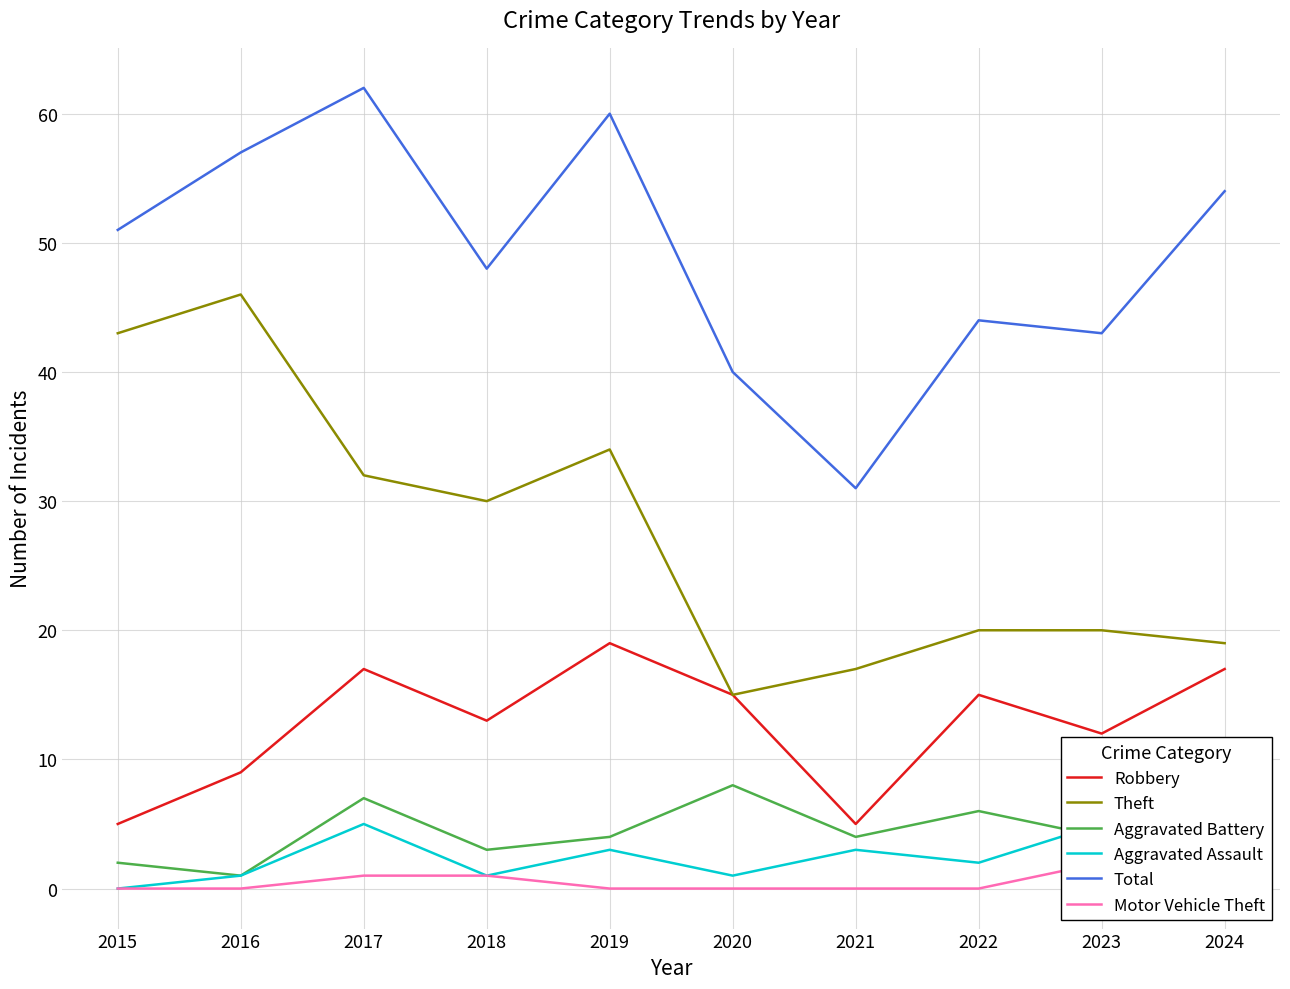

Which series has the widest spread of values?

Theft